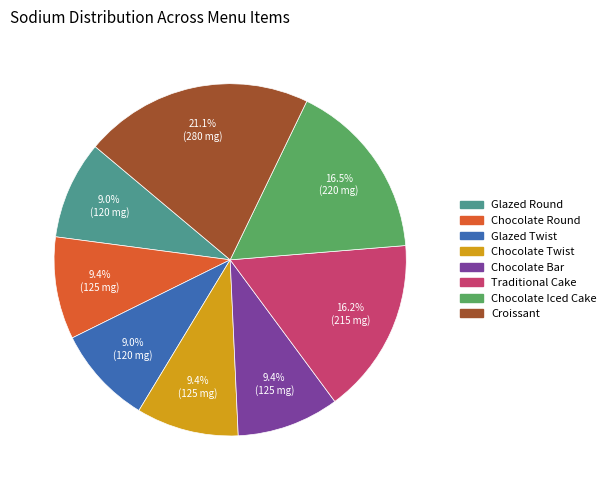

Is there any slice that represents more than half of the pie?

No